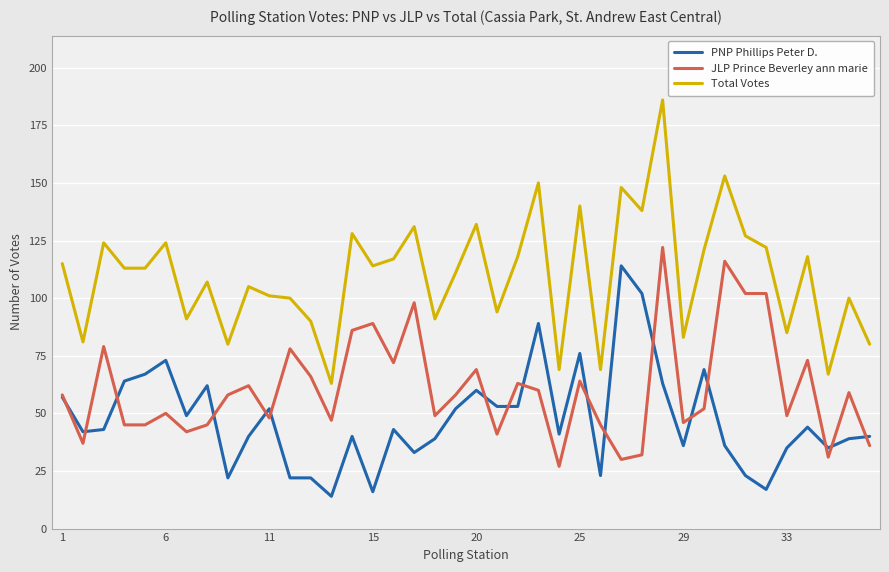

Which series has the widest spread of values?

Total Votes